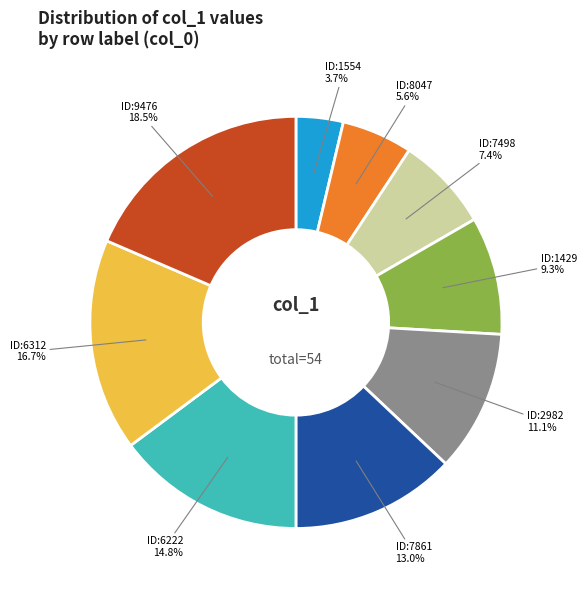

Does any single category account for the majority?

No